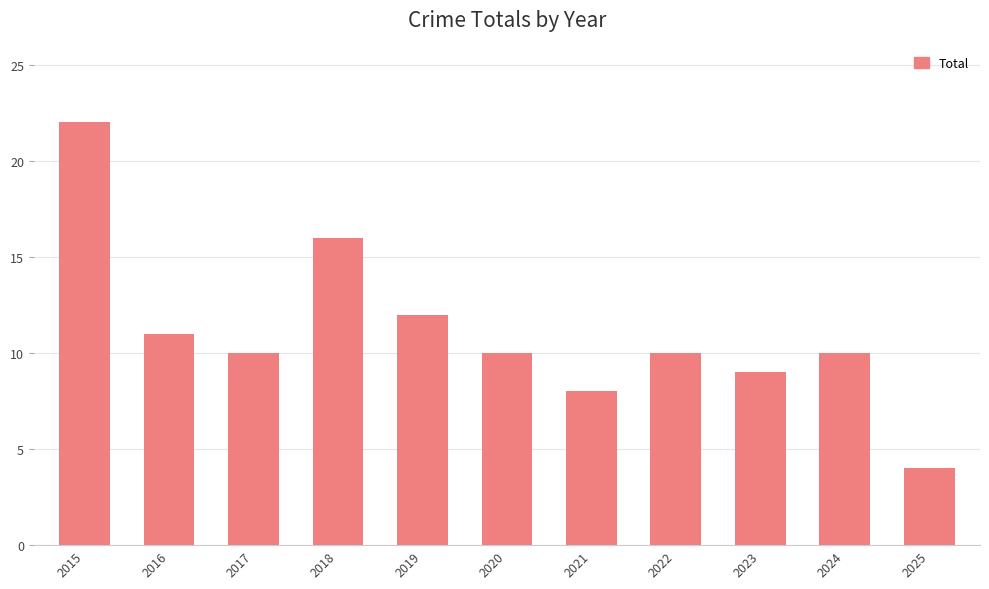

What is the value of the 5th bar from the left?

12